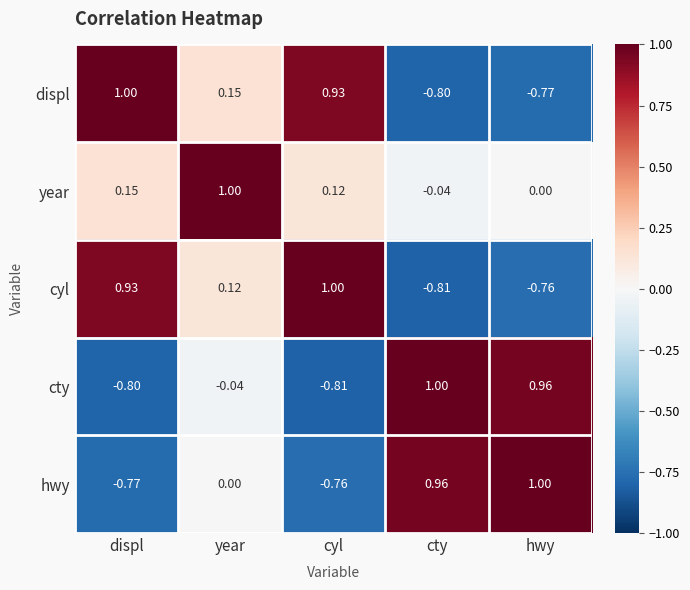

Count the number of data series in this chart.

5